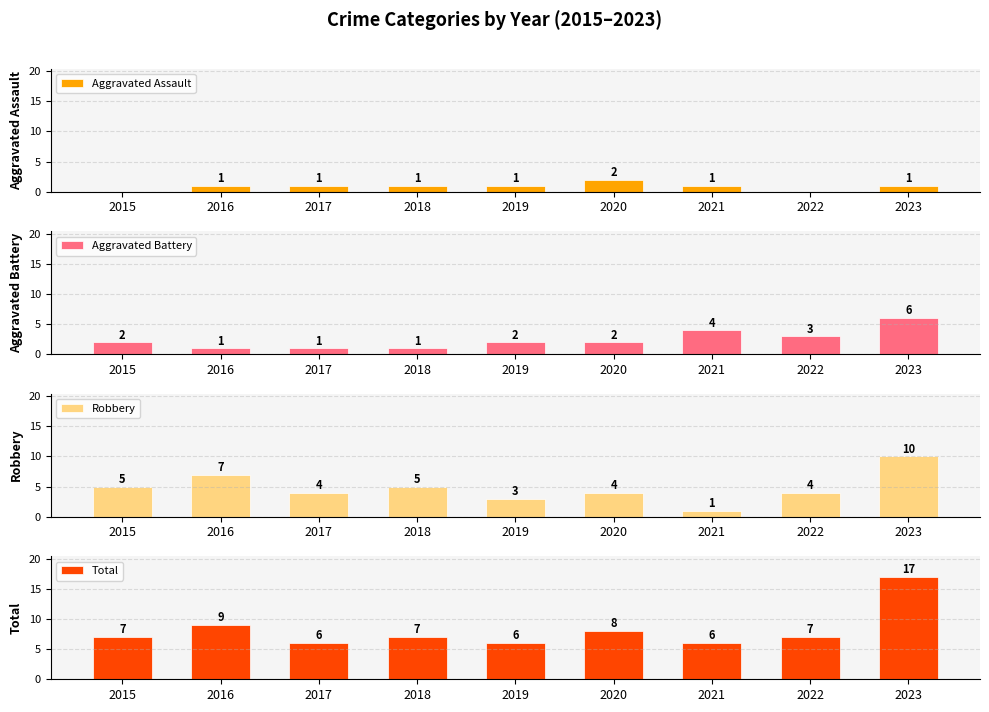

Reading left to right, transcribe all the data shown in this chart.

Aggravated Assault: 2015=0	2016=1	2017=1	2018=1	2019=1	2020=2	2021=1	2022=0	2023=1
Aggravated Battery: 2015=2	2016=1	2017=1	2018=1	2019=2	2020=2	2021=4	2022=3	2023=6
Robbery: 2015=5	2016=7	2017=4	2018=5	2019=3	2020=4	2021=1	2022=4	2023=10
Total: 2015=7	2016=9	2017=6	2018=7	2019=6	2020=8	2021=6	2022=7	2023=17